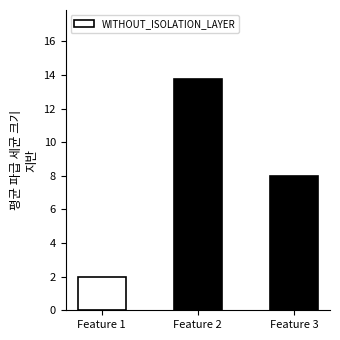

What is the value of the 3rd bar from the left?

8.0